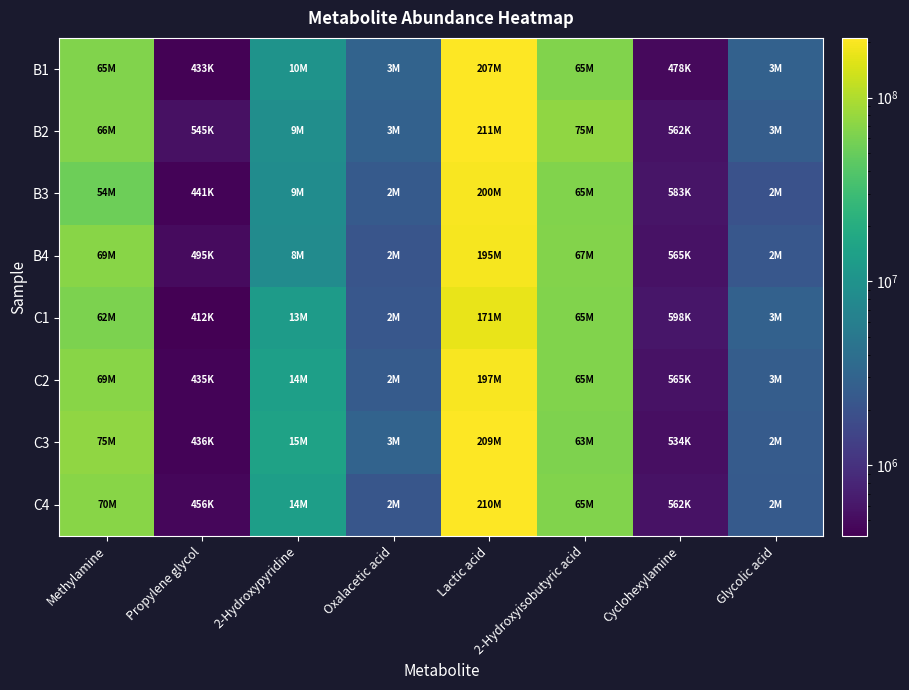

What is the minimum value shown in the chart?

412456.9